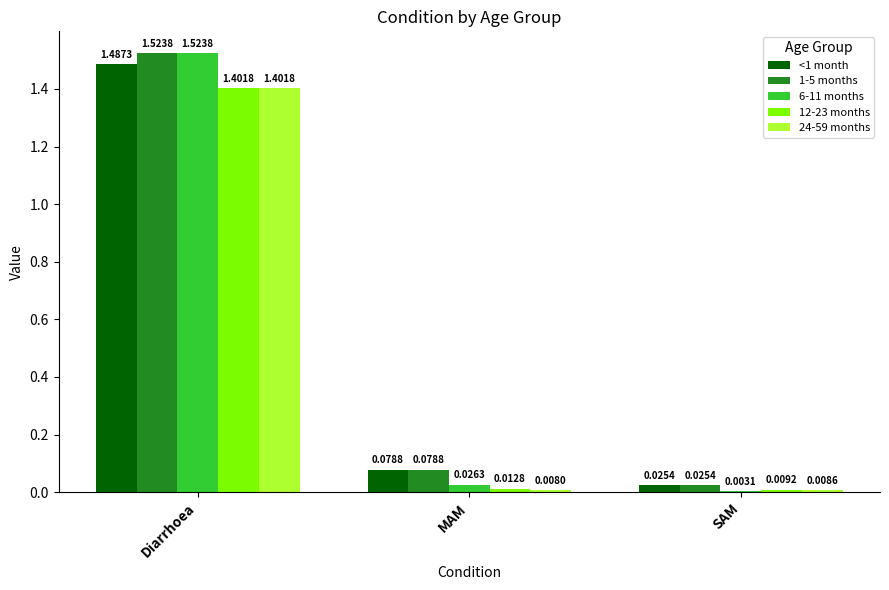

Which series has the largest total across all categories?

1-5 months